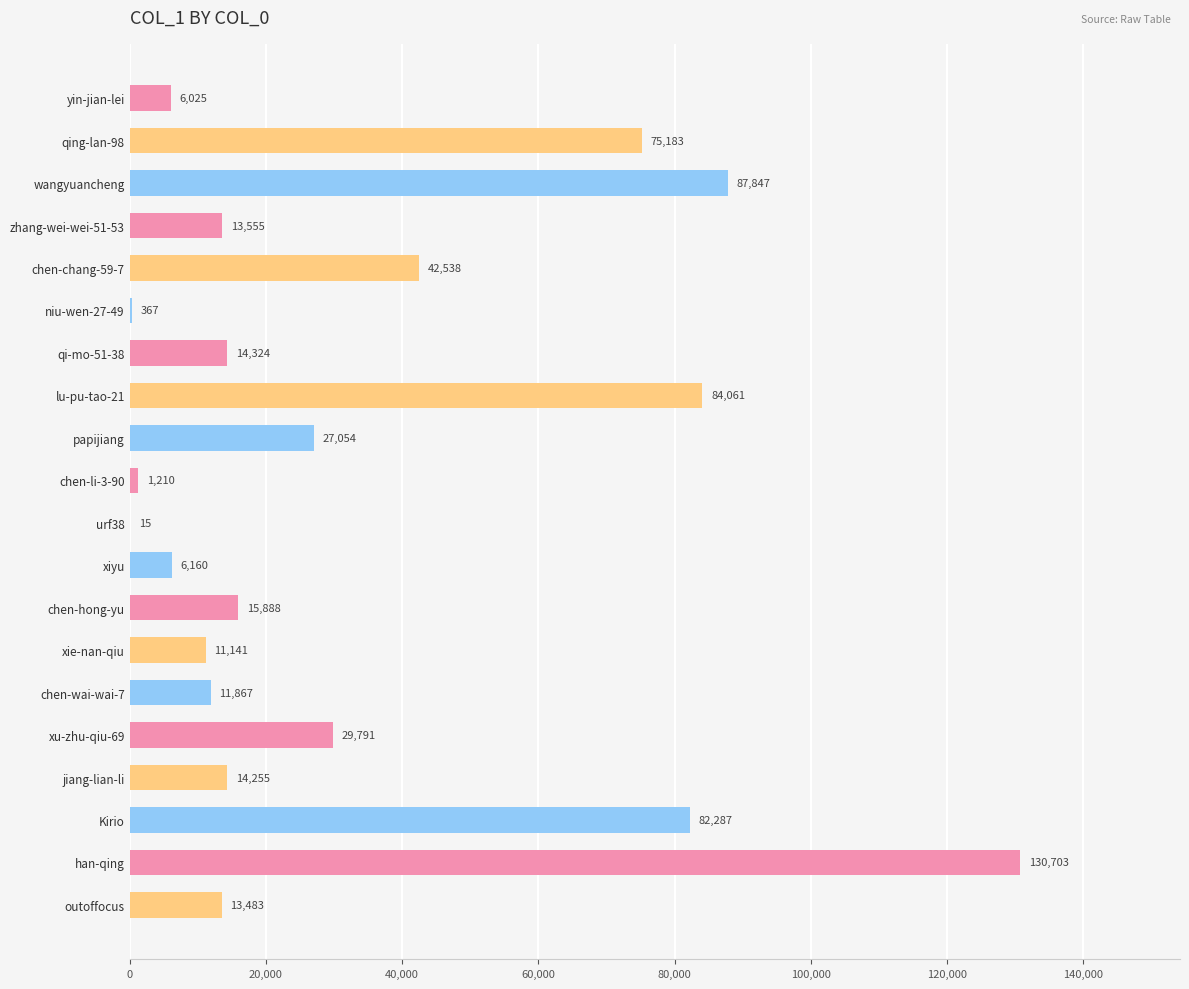

Which category has the highest value across all series?

han-qing